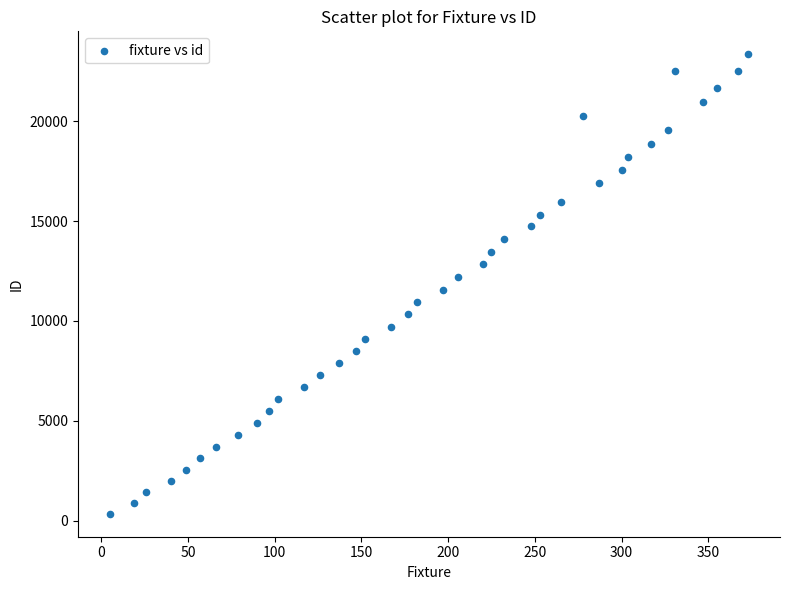

What is the range of Y values (max minus min)?

23005